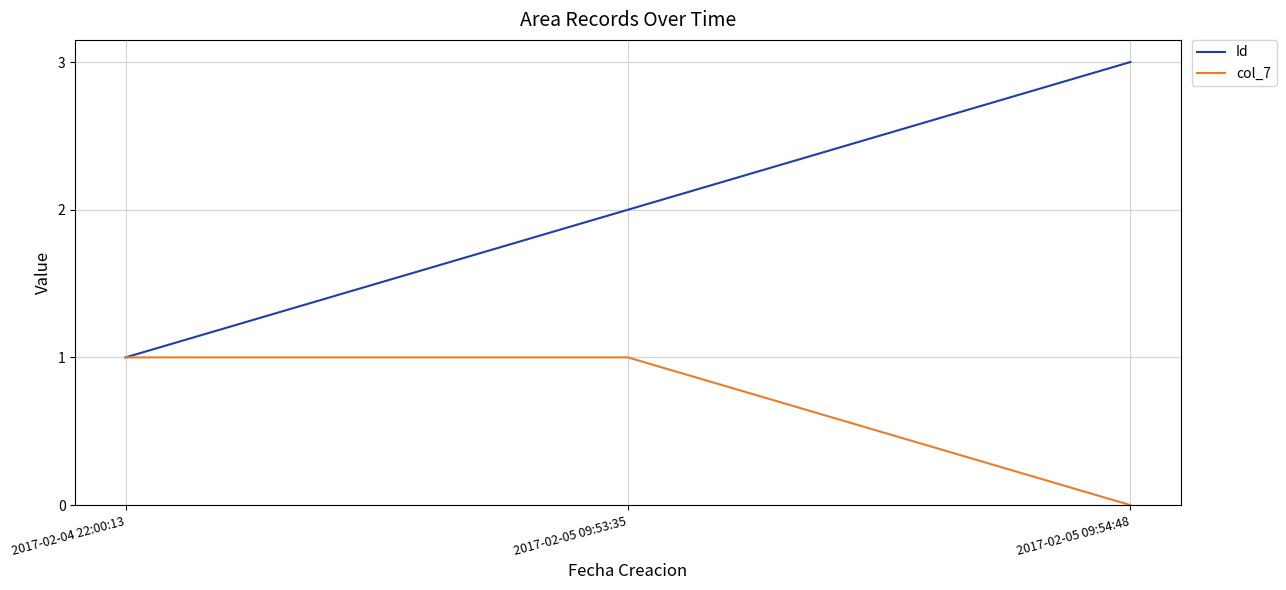

What value does the col_7 series have at 2017-02-05 09:53:35?

1